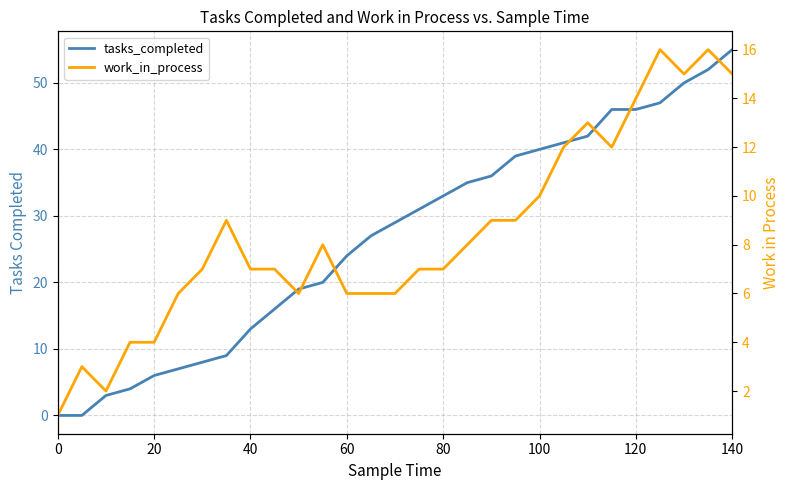

At which category is the sum across all series the highest?

140